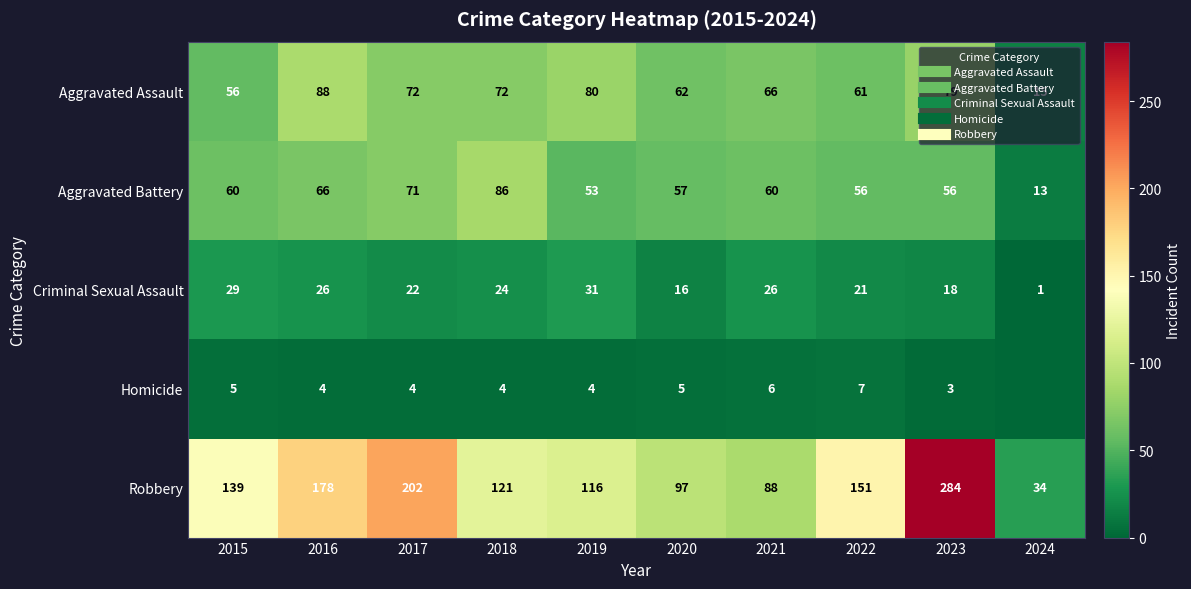

Which series has the largest total across all categories?

Robbery